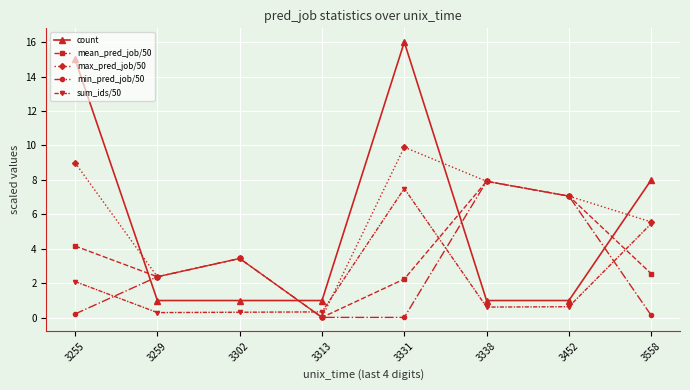

Which category has the highest value in the max_pred_job/50 series?

3331